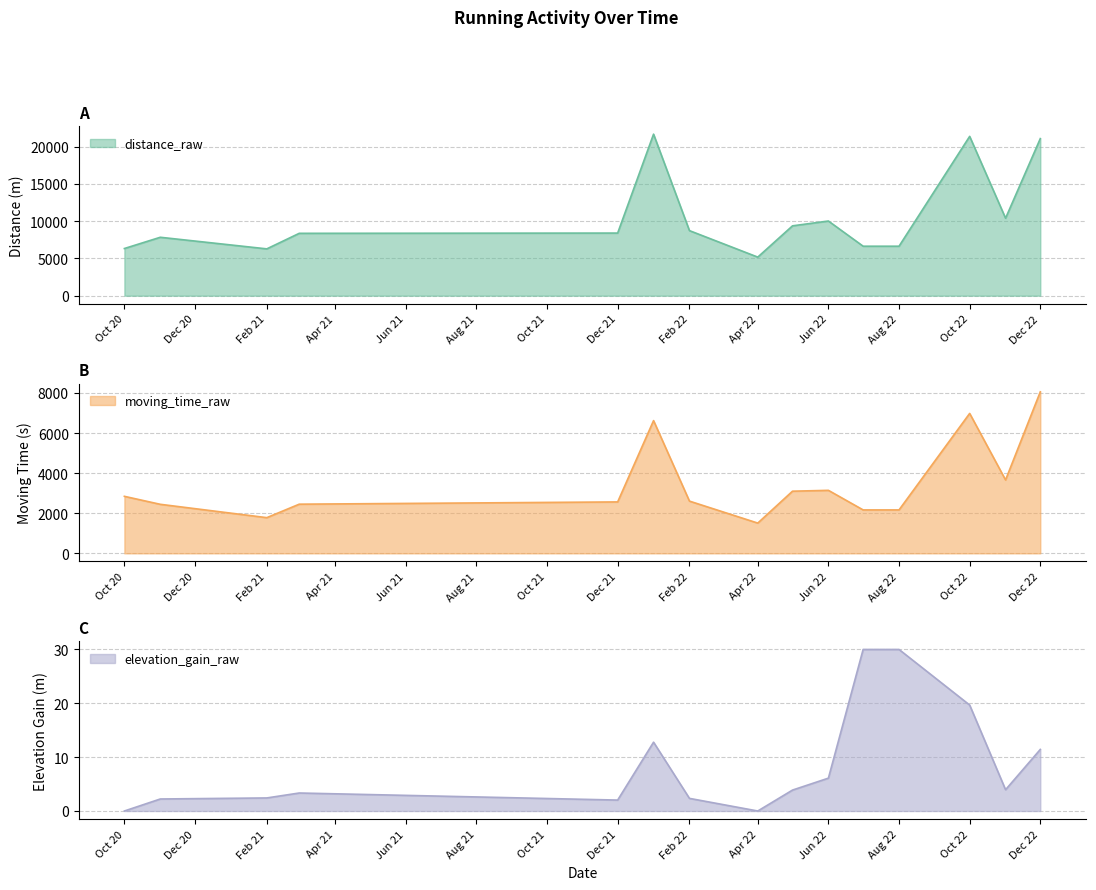

At which label does distance_raw reach its minimum?

Apr 22